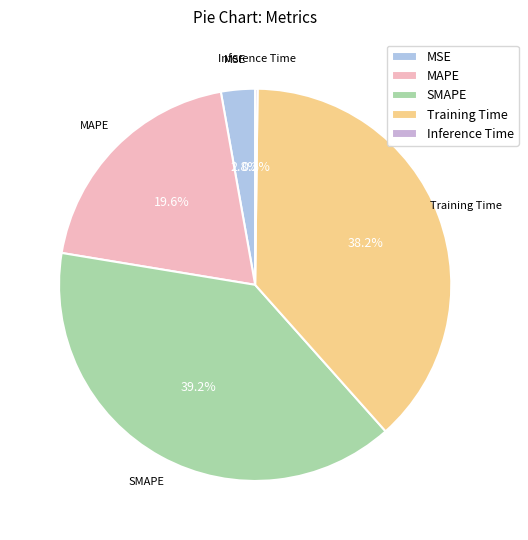

Which slice is the largest?

SMAPE